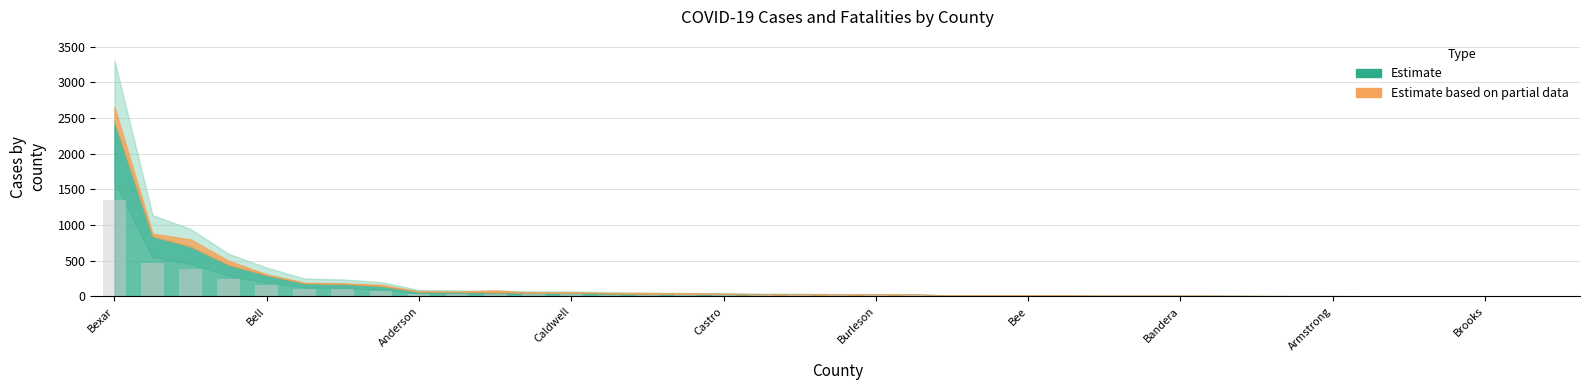

What is the maximum value shown in the chart?

1347.0